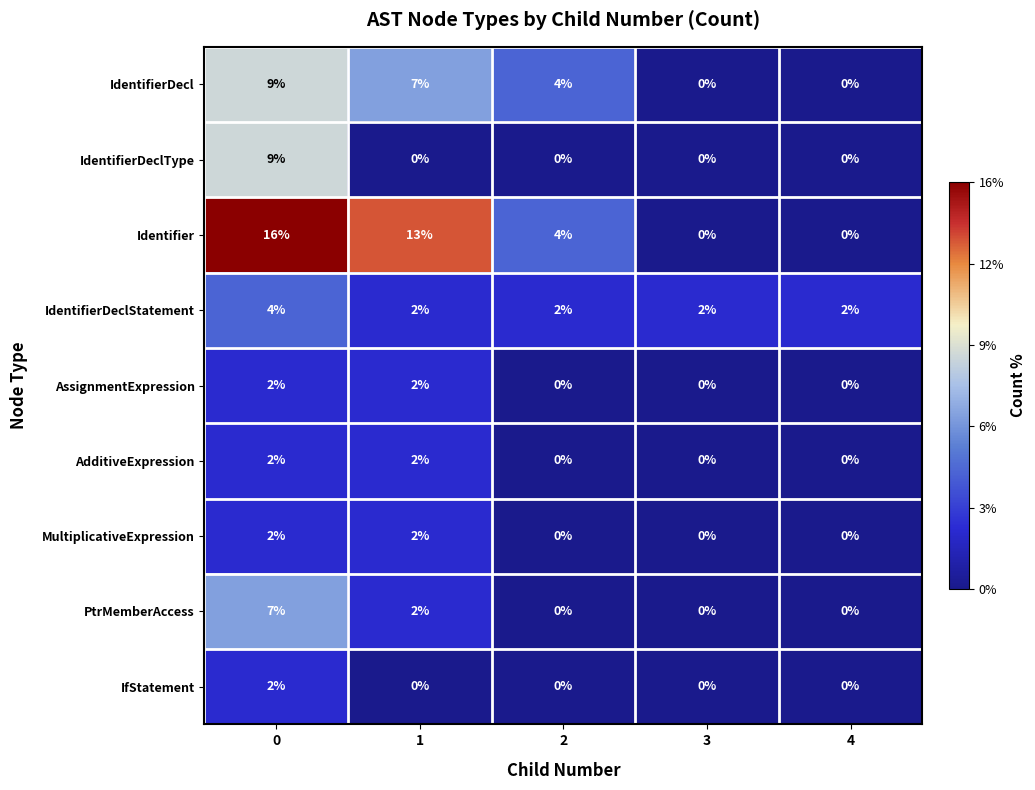

What is the greatest value displayed?

16